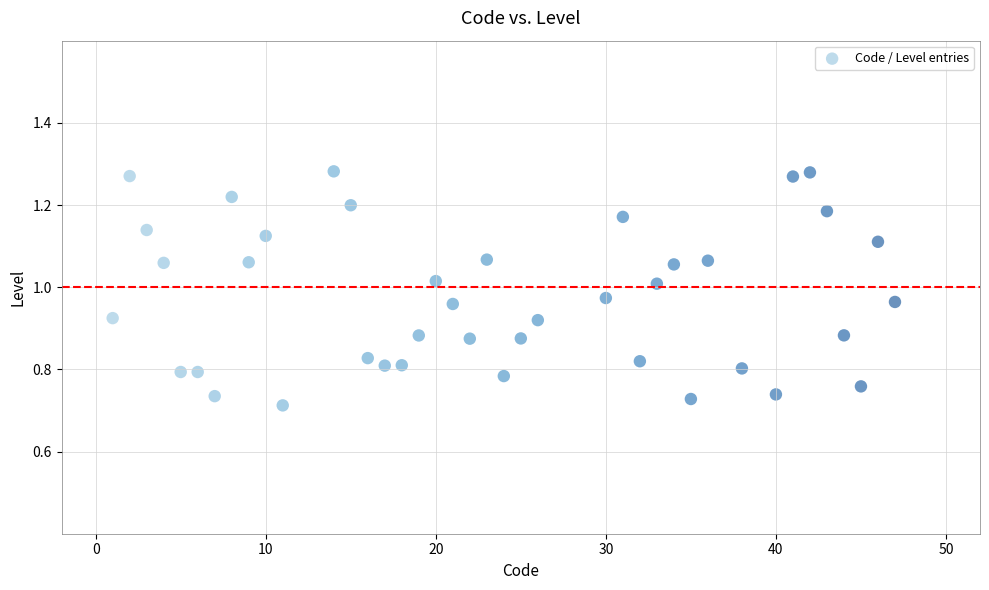

What is the range of X values (max minus min)?

46.0